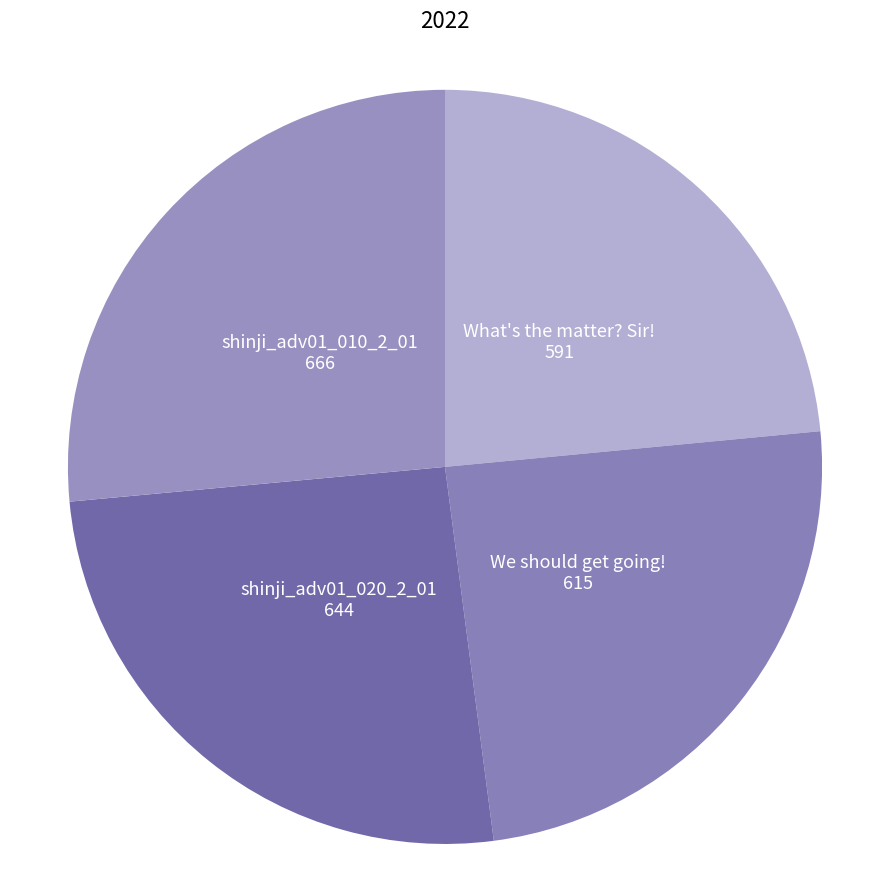

Which has a higher value, shinji_adv01_010_2_01 or What's the matter? Sir!?

shinji_adv01_010_2_01